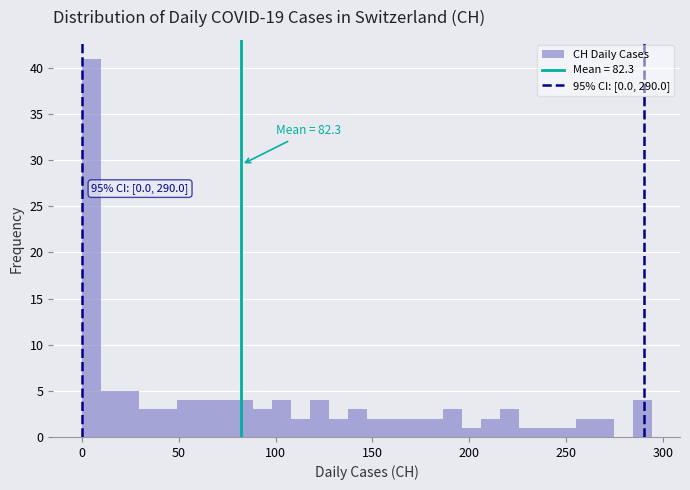

Read against the x-axis, roughly where is the centre of the tallest bar?

5